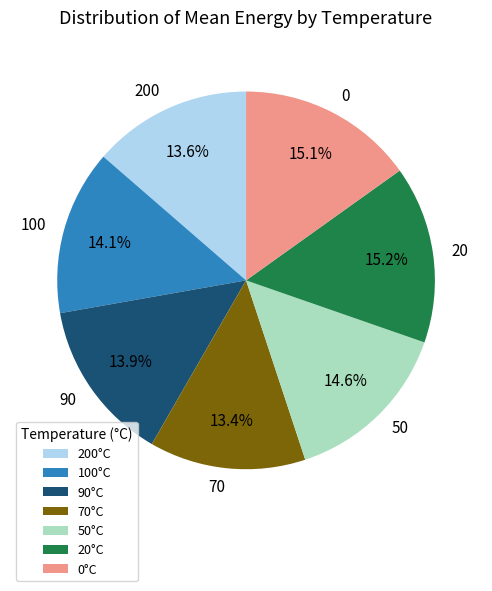

Does any single category account for the majority?

No